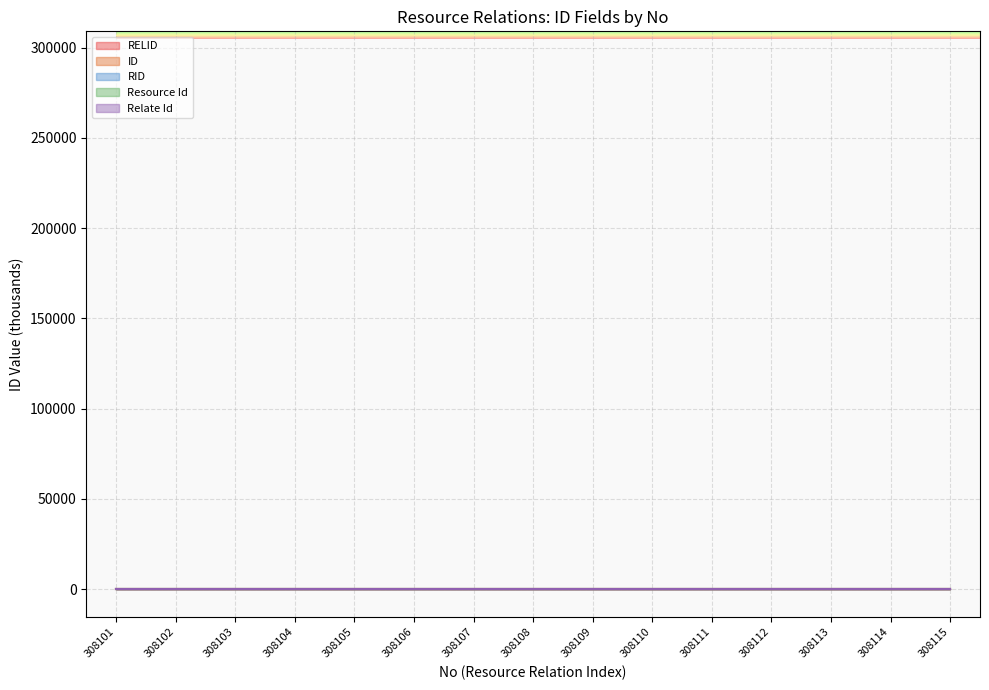

Between 308101 and 308105, which series saw the biggest shift?

RELID